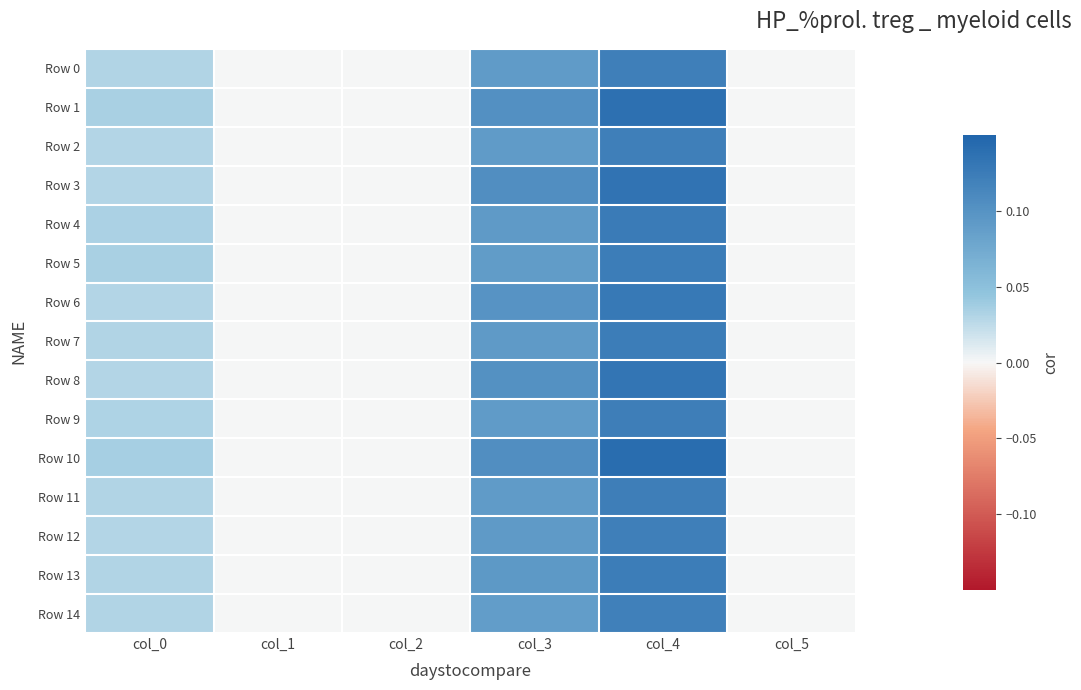

Between col_1 and col_2, which series saw the biggest shift?

Row 0